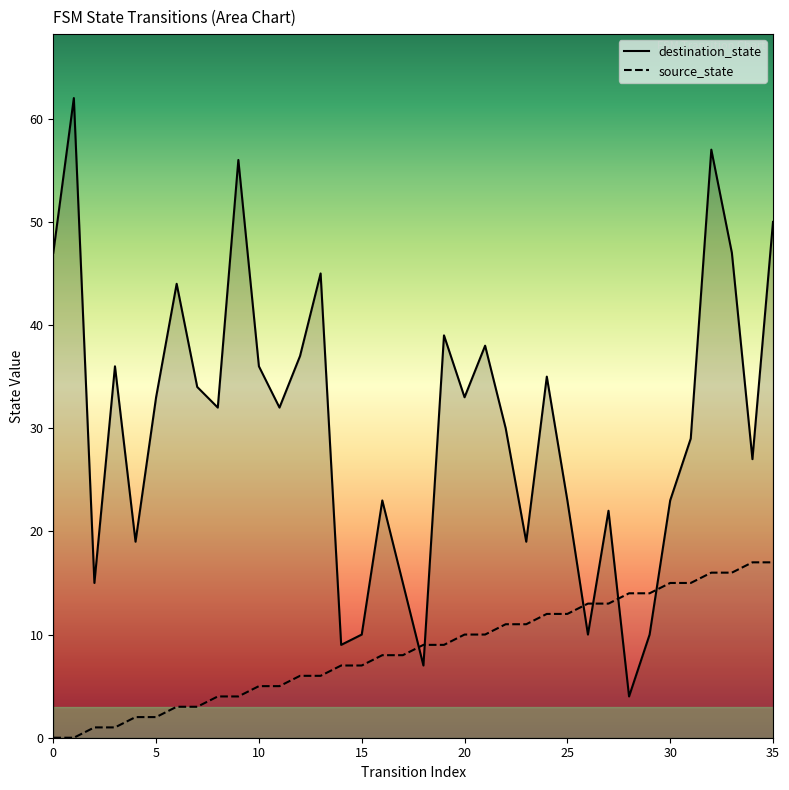

Which series ends up on top after the final intersection of destination_state and source_state?

destination_state